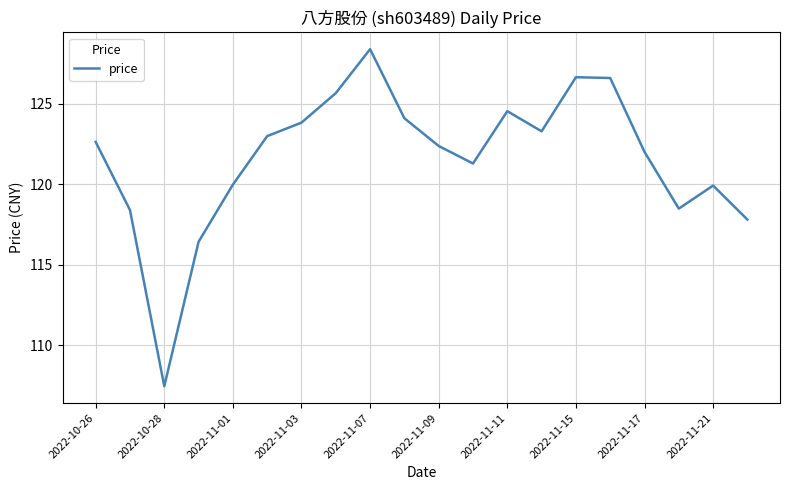

What is the difference between the maximum and minimum values?

20.9